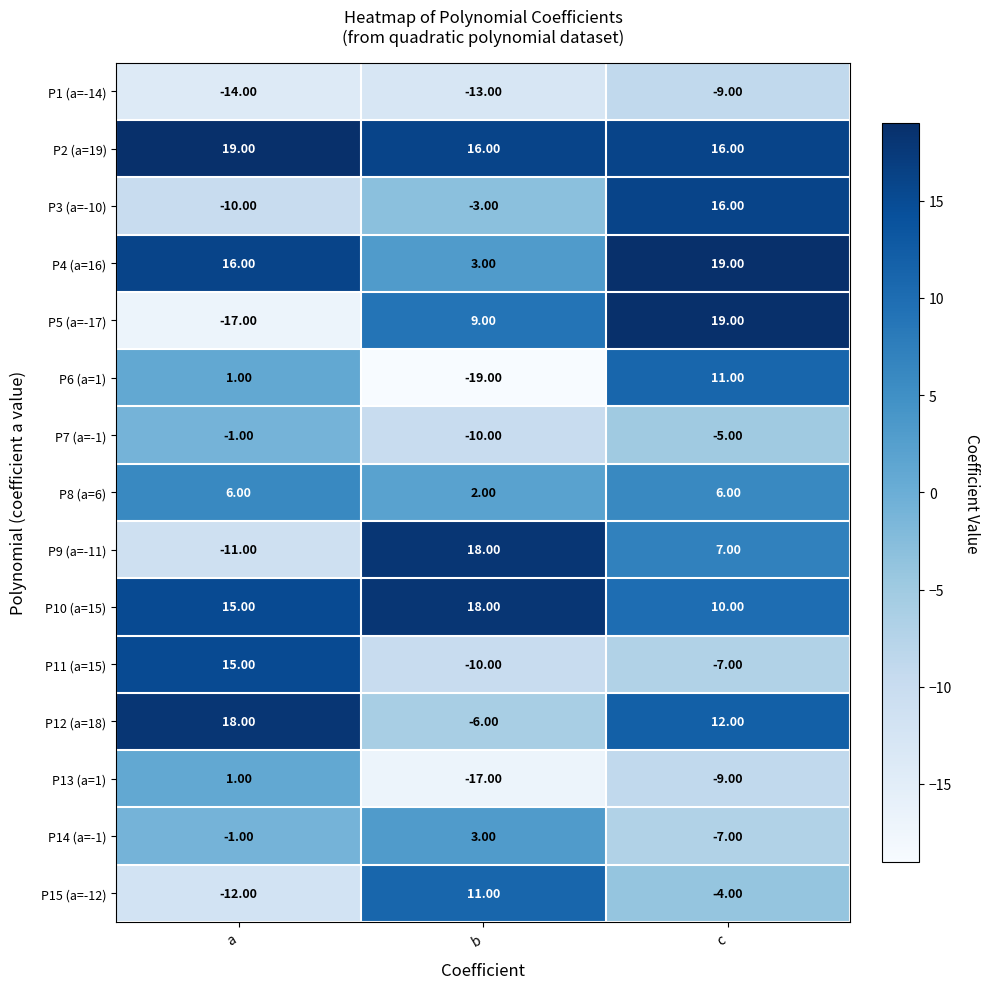

List the labels in order of P10 (a=15) value, largest first.

b, a, c